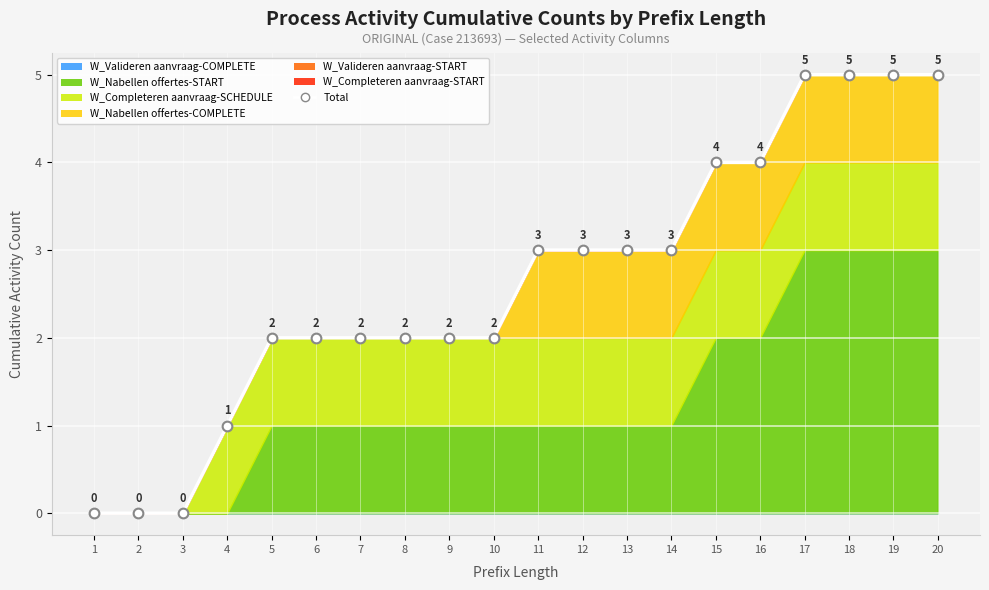

Count the number of values greater than 3.

6